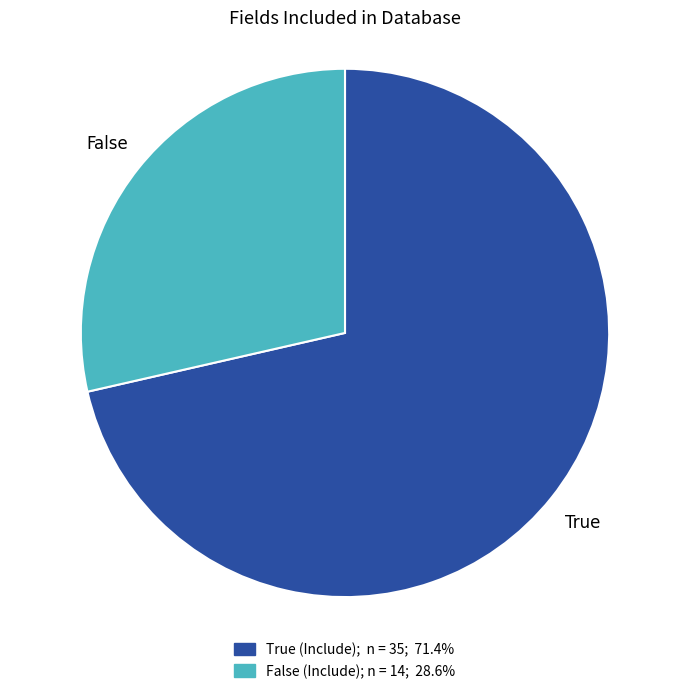

How many segments does this pie chart have?

2